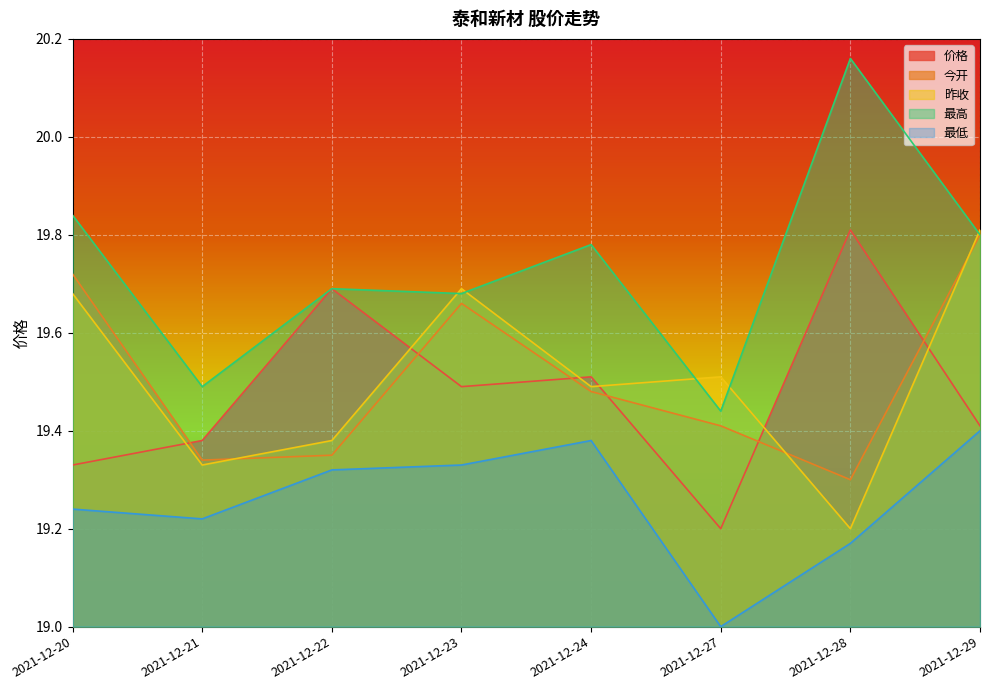

Which category has the highest value across all series?

2021-12-28